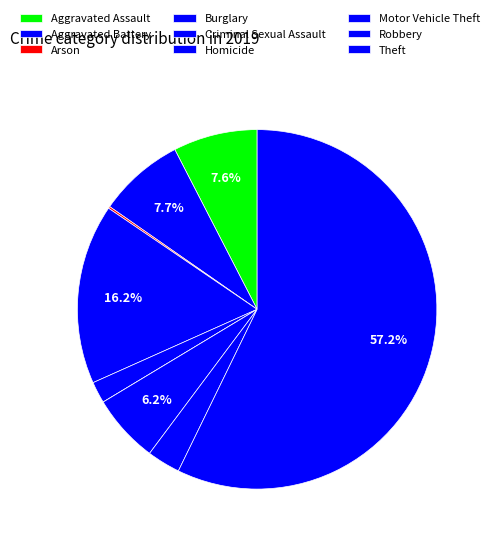

What percentage do Theft and Aggravated Assault together represent?

64.8%